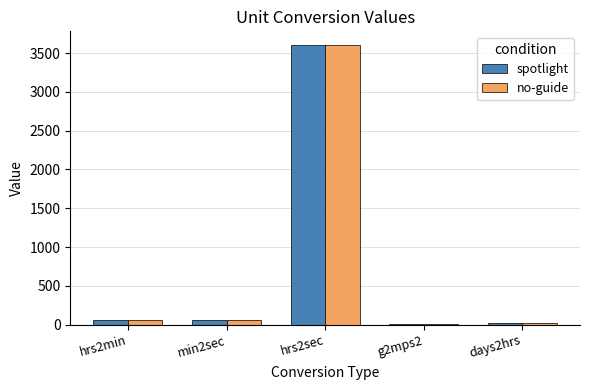

At which category is the sum across all series the highest?

hrs2sec